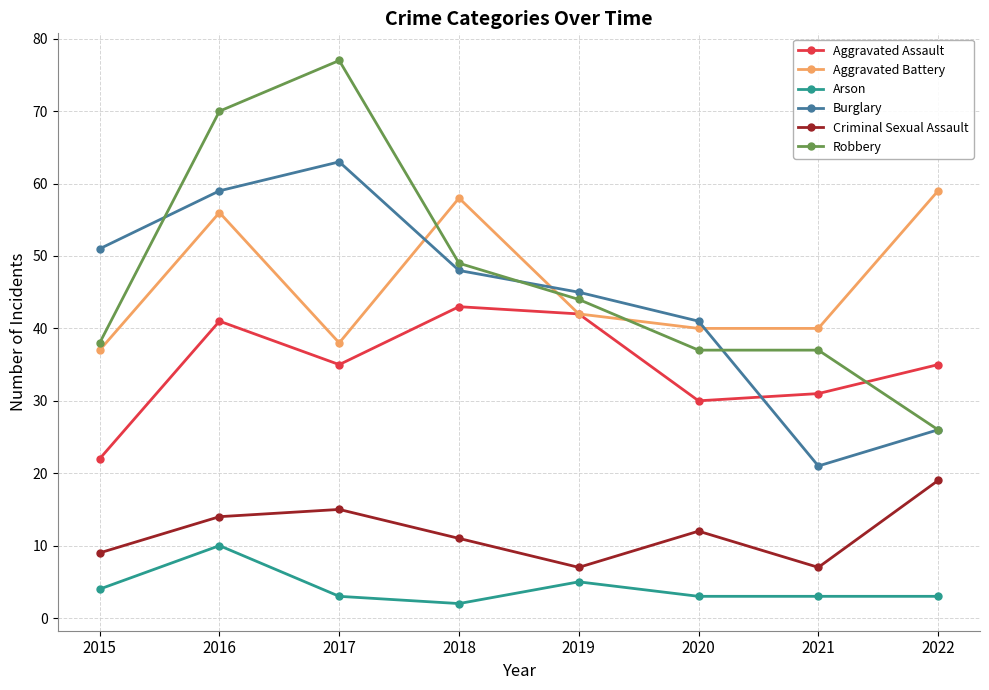

True or false: Arson and Aggravated Assault intersect in this chart.

False